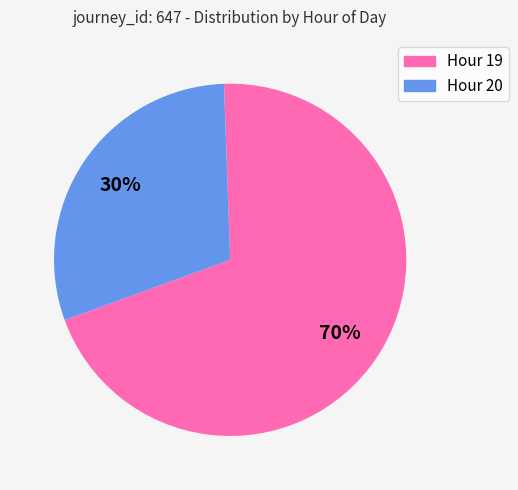

The Hour 20 slice represents 36% of the pie. True or false?

False